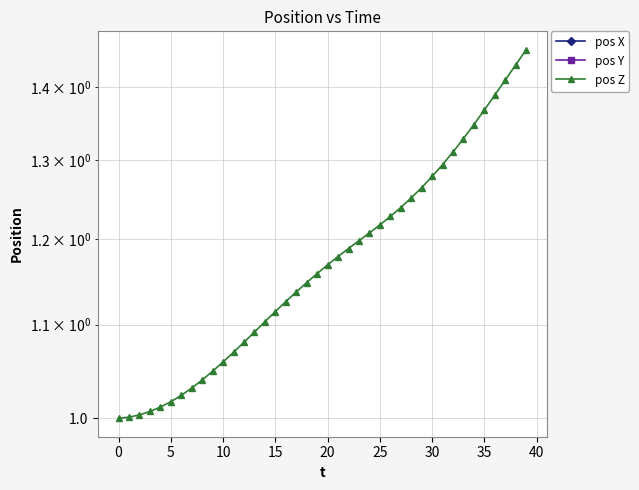

How many lines are shown in the chart?

3